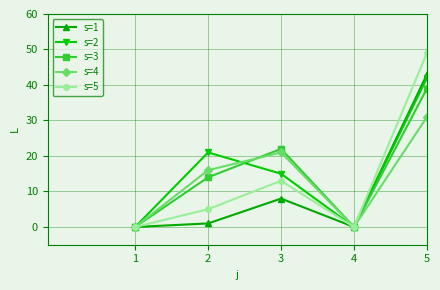

Which series changed the most between 3 and 4?

s=3